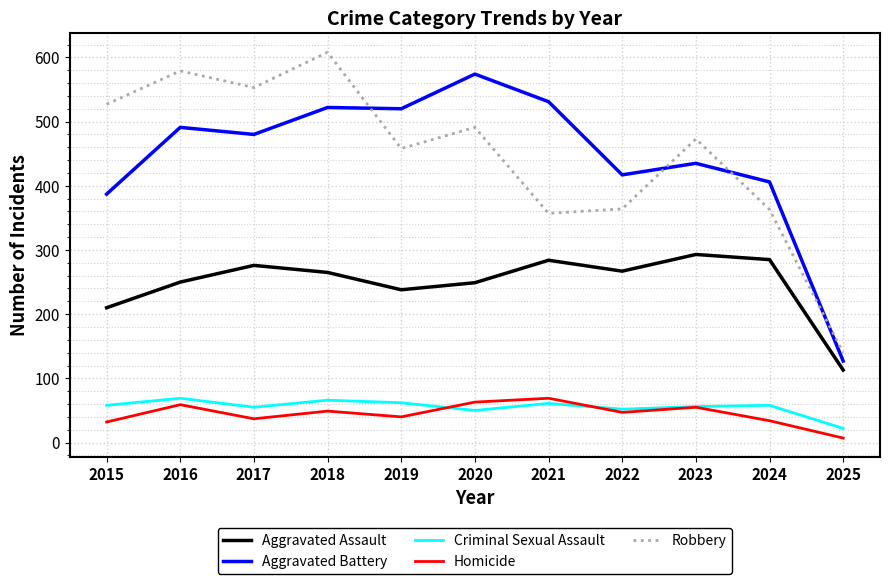

Is the value of Robbery at 2020 greater than the value of Aggravated Assault at 2016?

Yes